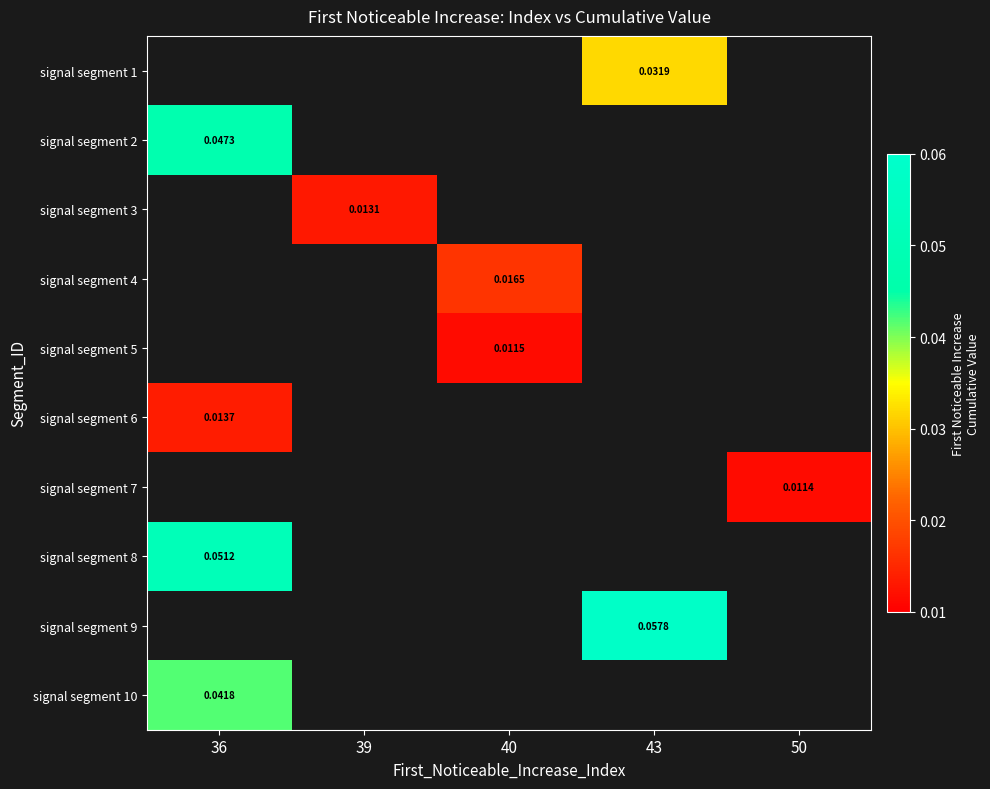

At which label does signal segment 5 first exceed 0?

40